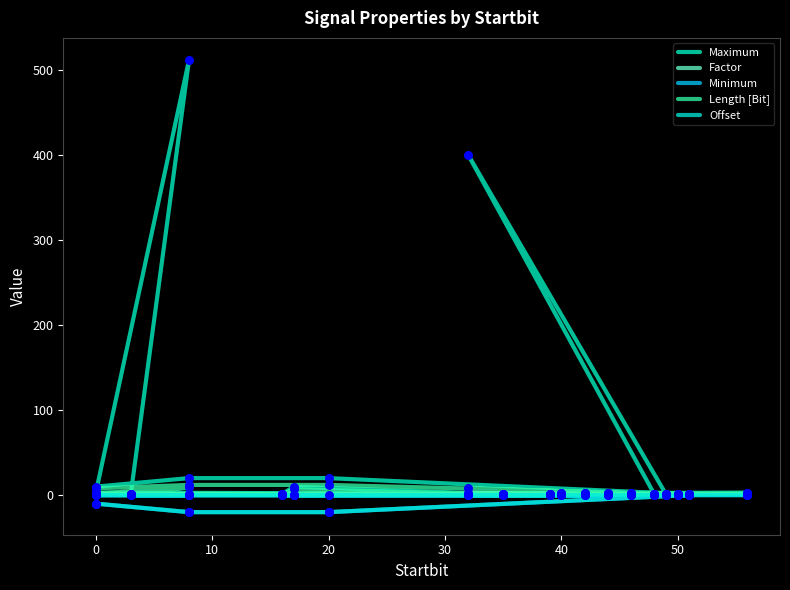

What is the total value across all series at 20?

-7.9